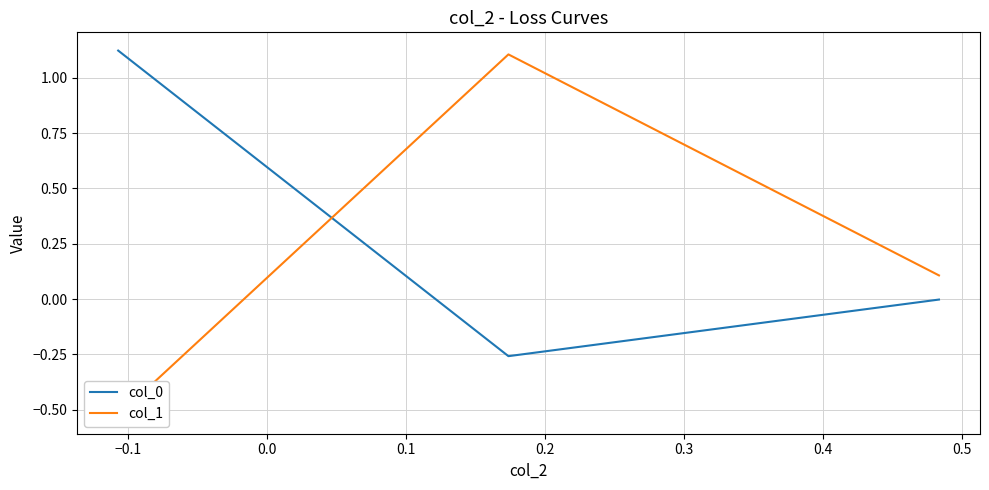

How many positive values does the col_0 series have?

1